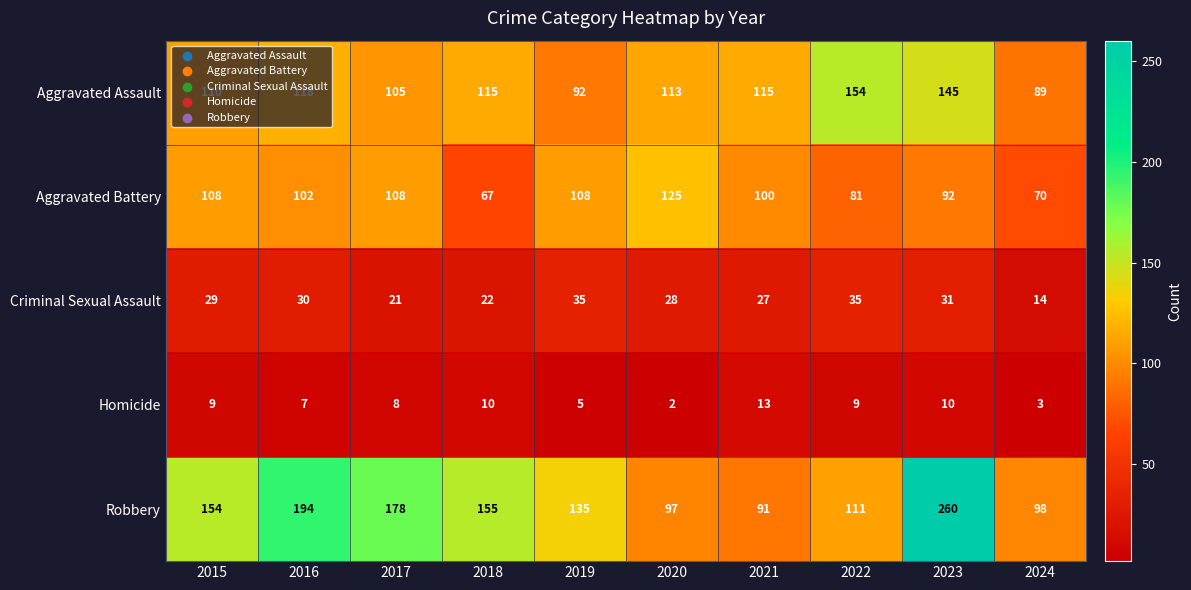

What is the sum of all Criminal Sexual Assault values?

272